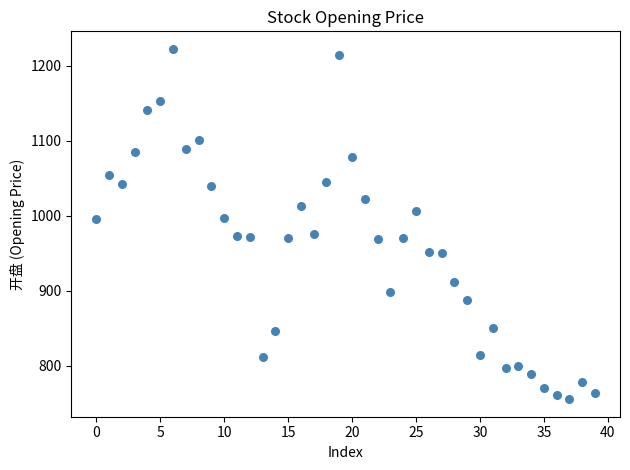

What is the range of Y values (max minus min)?

467.4